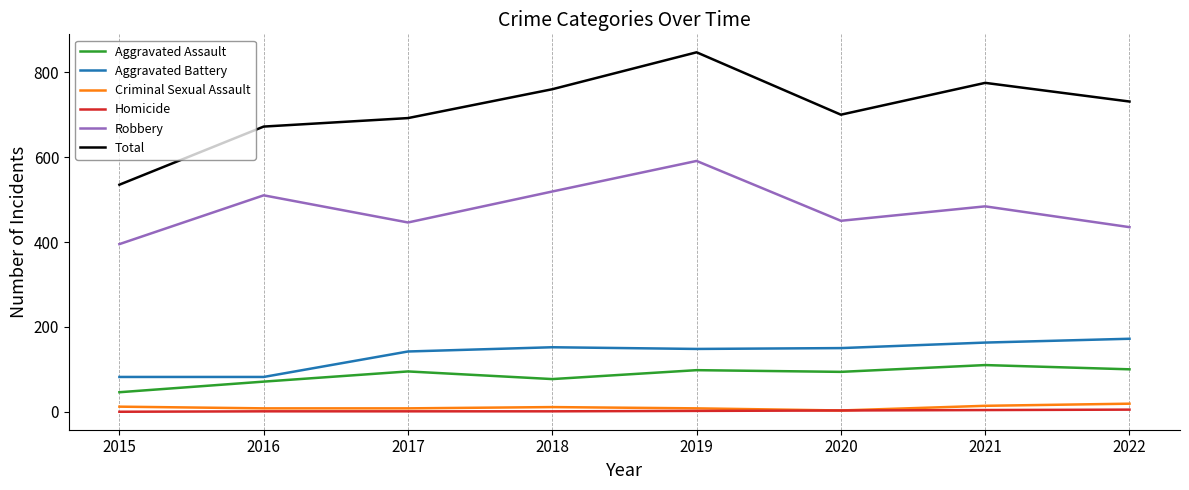

Is it true that Homicide equals 1 at 2018?

True